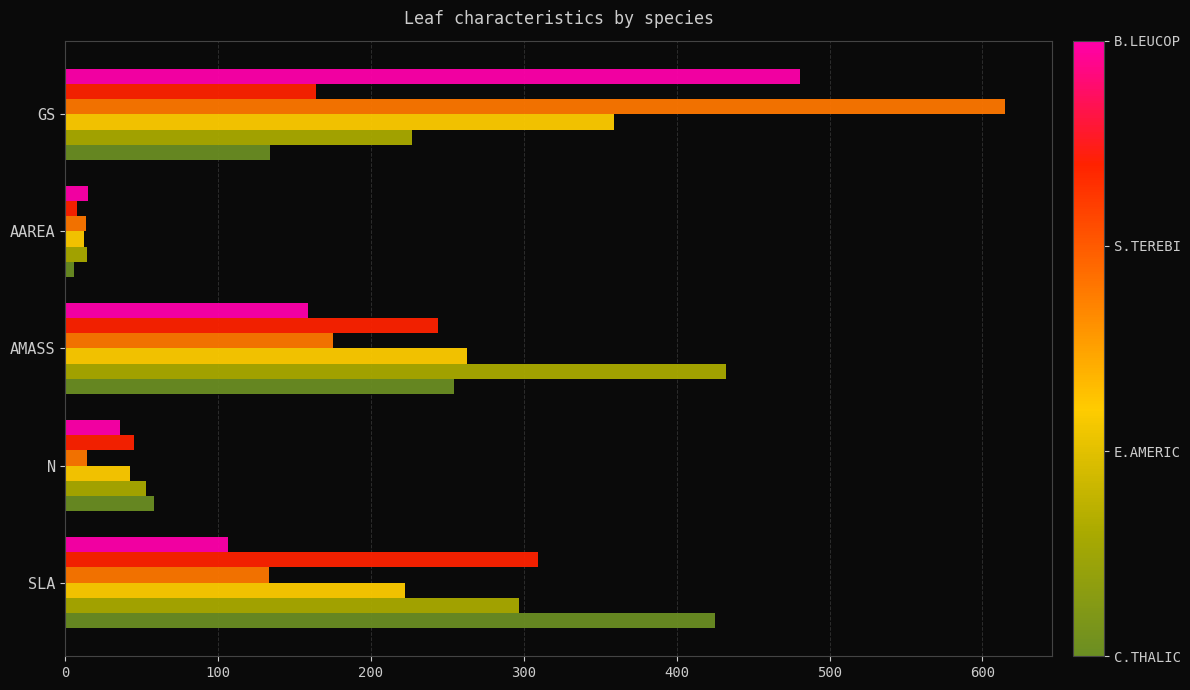

Which label corresponds to the largest value in the chart?

GS